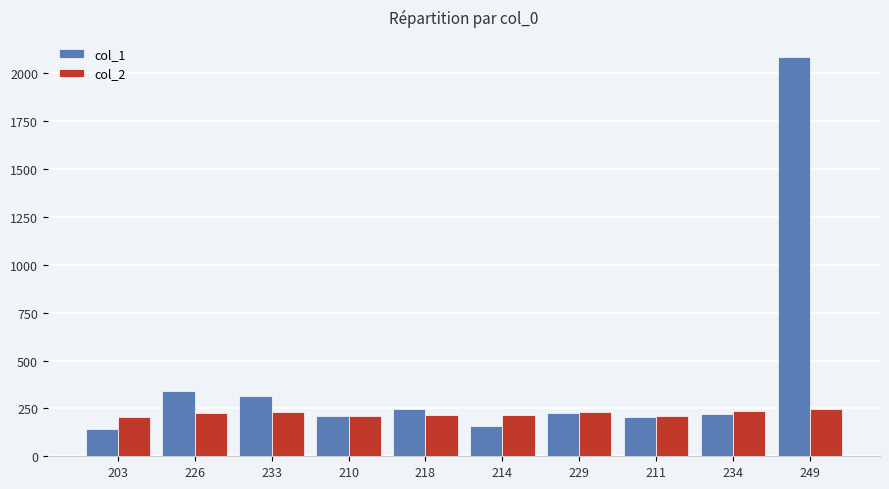

Is the value of col_2 at 226 greater than the value of col_1 at 214?

Yes